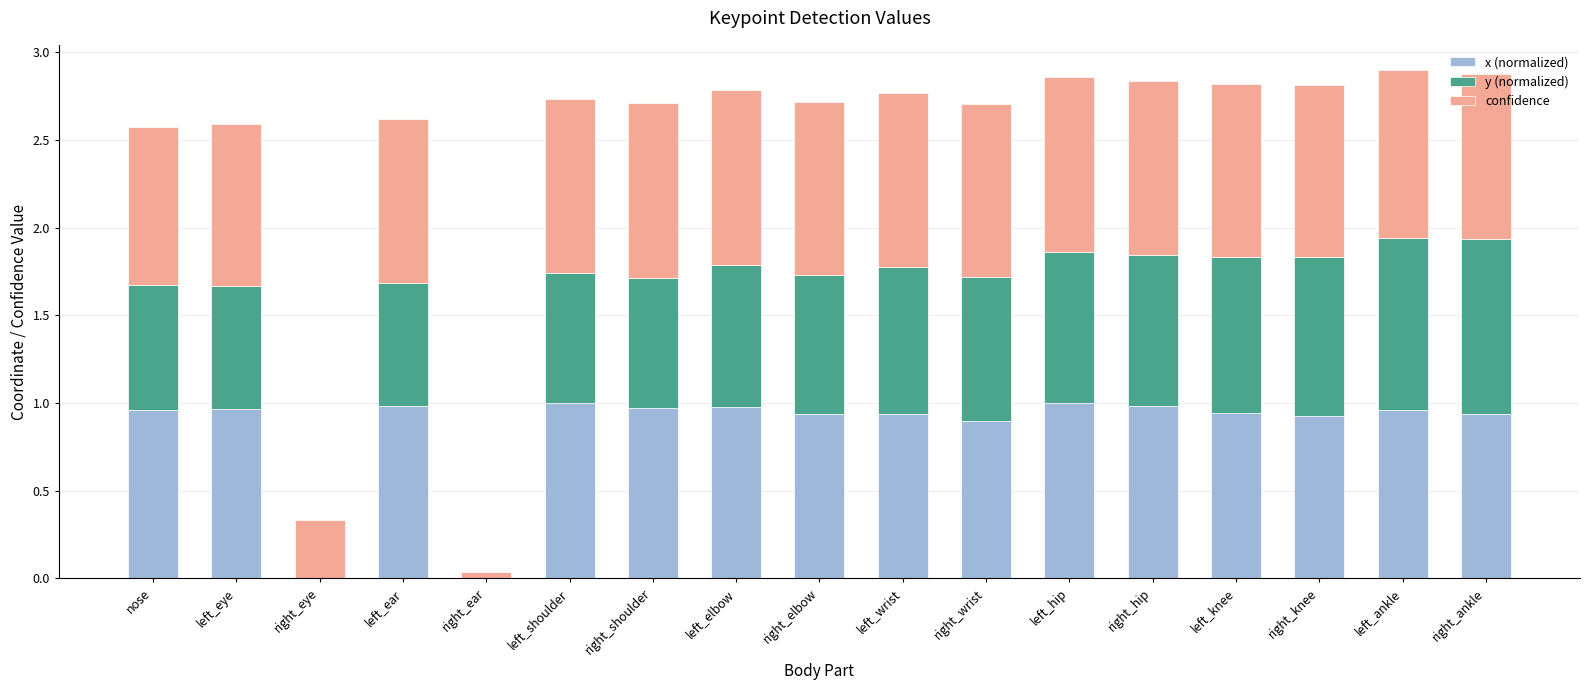

What is the total value across all series at left_elbow?

2.8